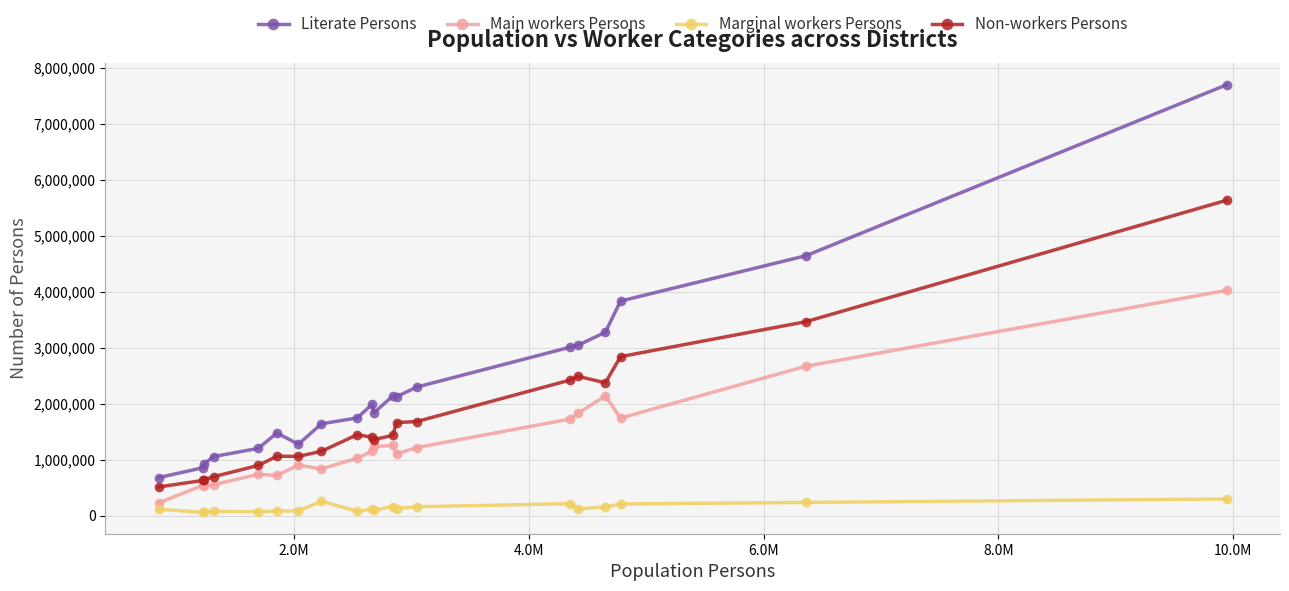

Which series has the largest range (max minus min)?

Literate Persons